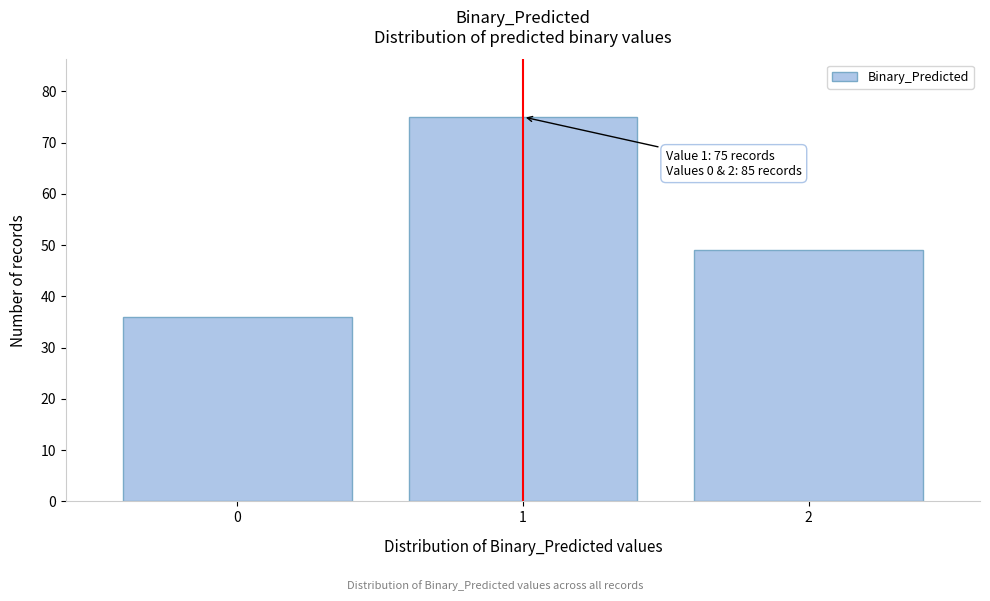

Reading left to right, transcribe all the data shown in this chart.

0=36	1=75	2=49